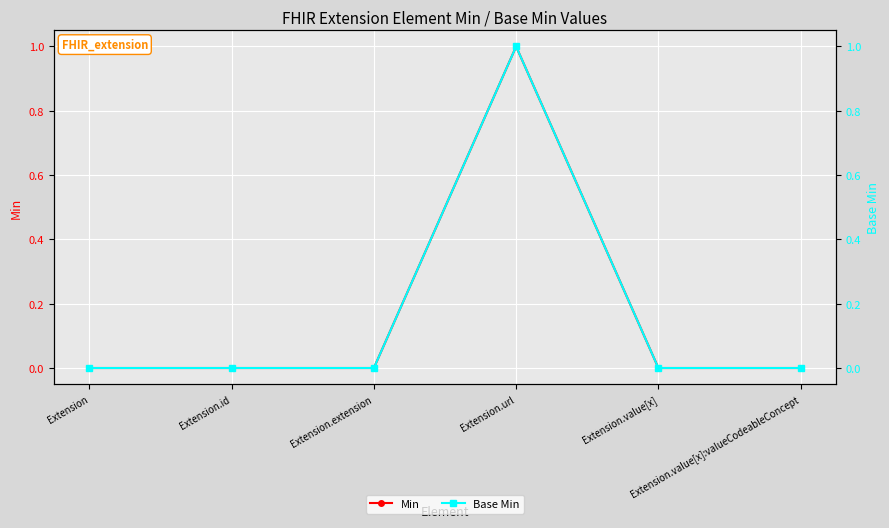

Count the number of categories in the chart.

6